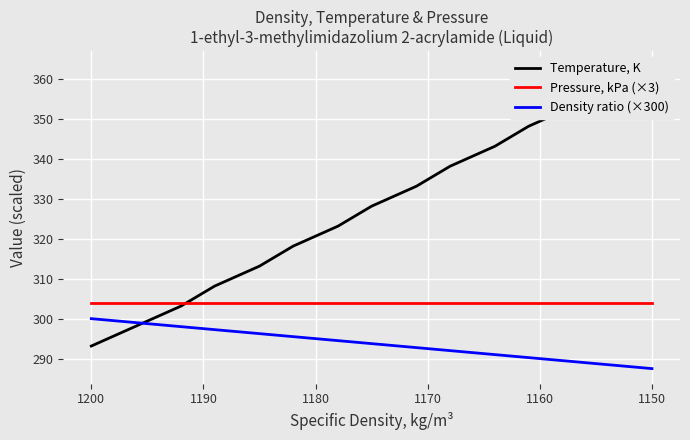

Rank the series by their average value, from highest to lowest.

Temperature, K, Pressure, kPa (×3), Density ratio (×300)